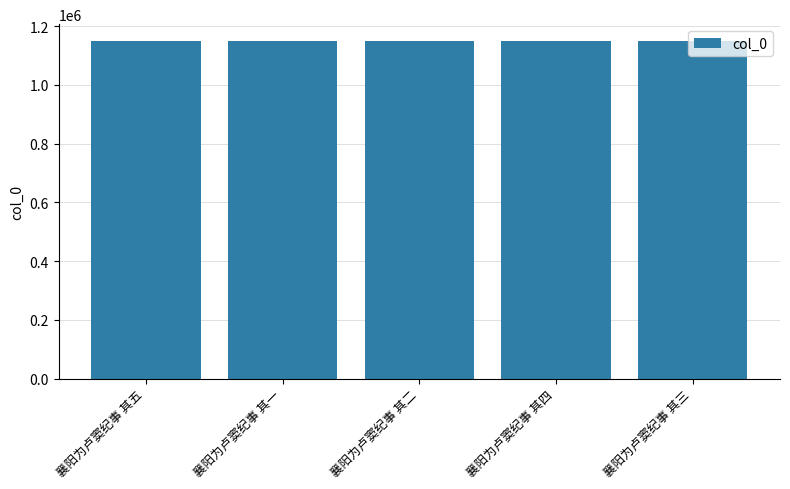

What is the label of the 4th bar from the left?

襄阳为卢窦纪事 其四